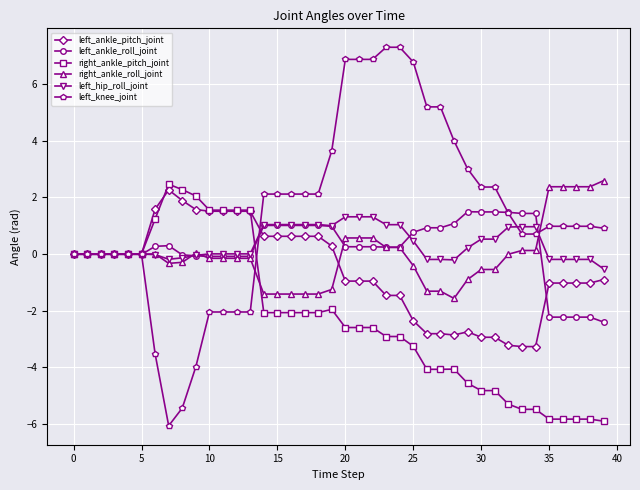

What are all the series names shown in the legend?

left_ankle_pitch_joint, left_ankle_roll_joint, right_ankle_pitch_joint, right_ankle_roll_joint, left_hip_roll_joint, left_knee_joint